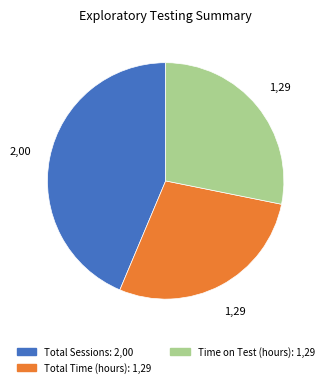

Is there a majority slice in this chart?

No